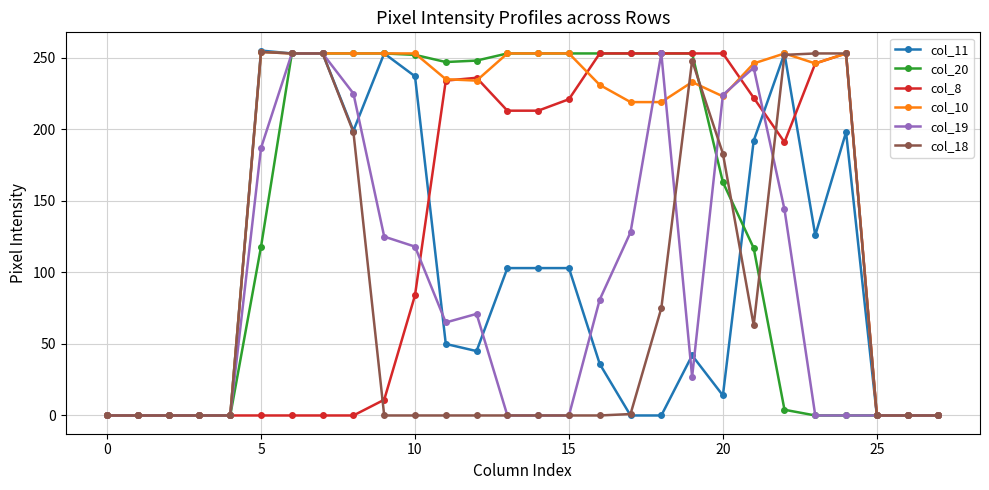

What is the maximum value shown in the chart?

255